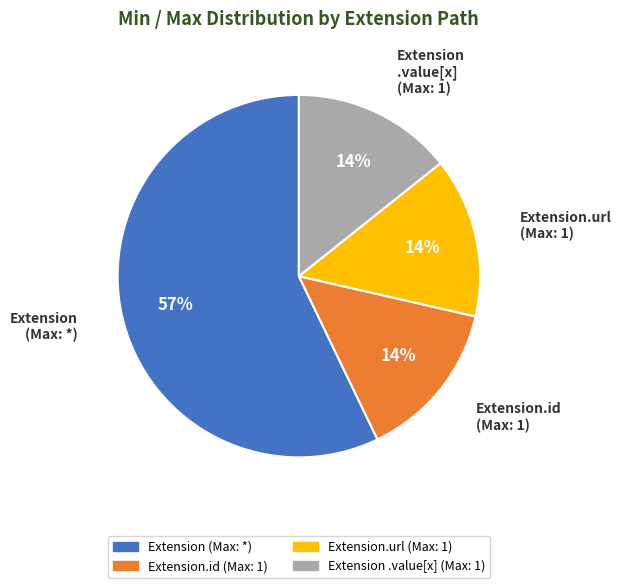

To the nearest percent, what is the difference between the largest and smallest slice percentages?

43%